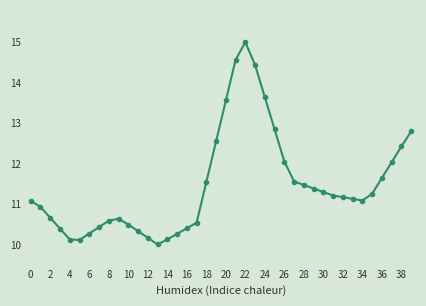

What is the difference between the maximum and minimum values?

5.0